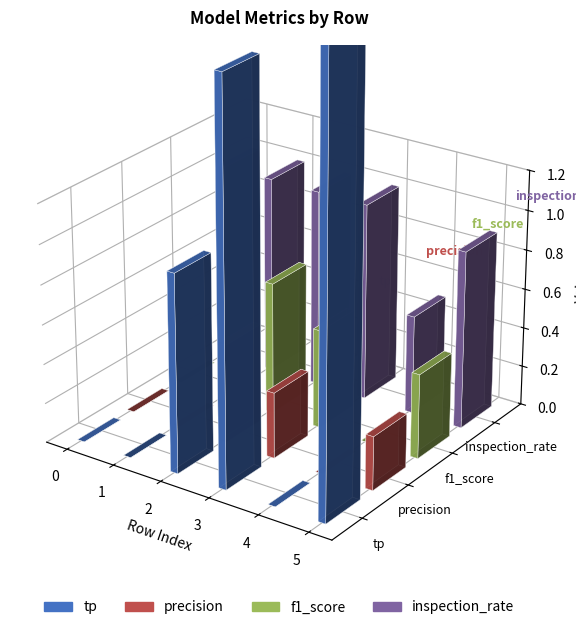

What is the sum of all f1_score values?

1.6